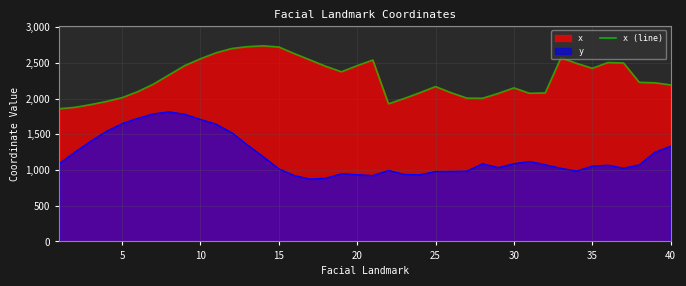

What is the average value?

2290.5